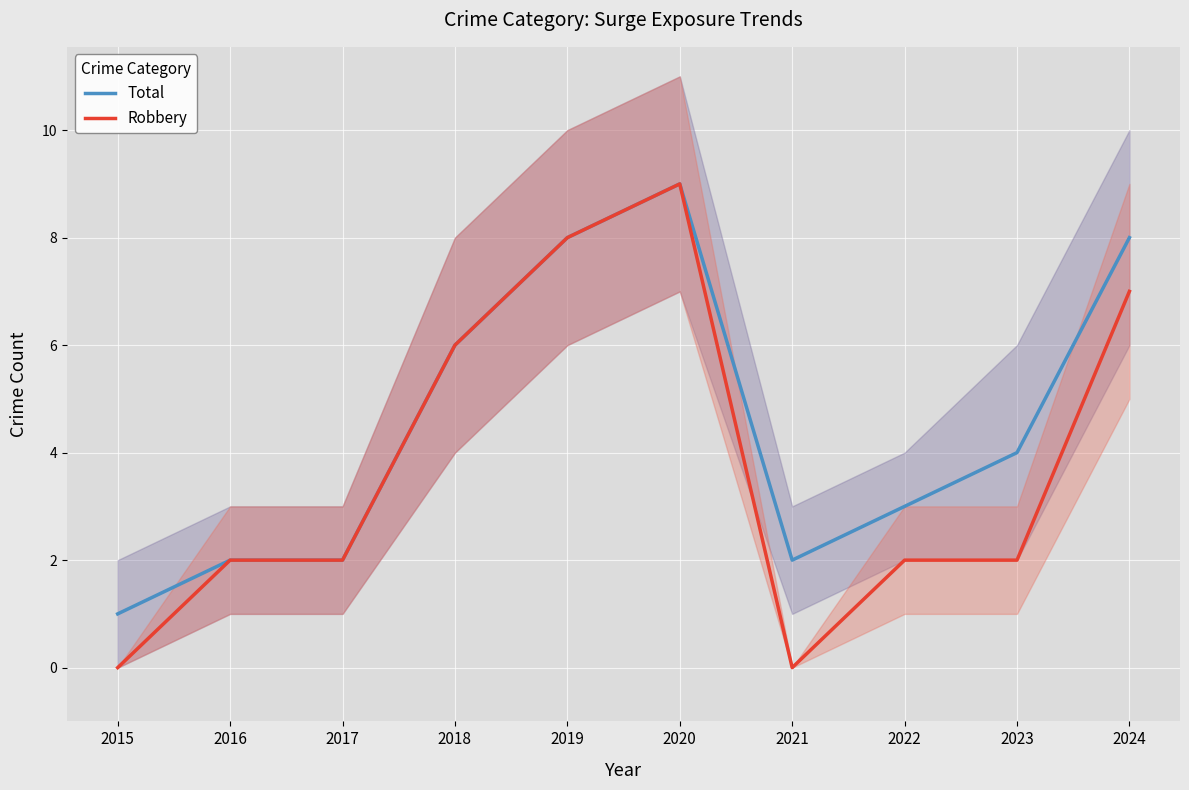

What is the difference between the maximum and second lowest values in the Total series?

7